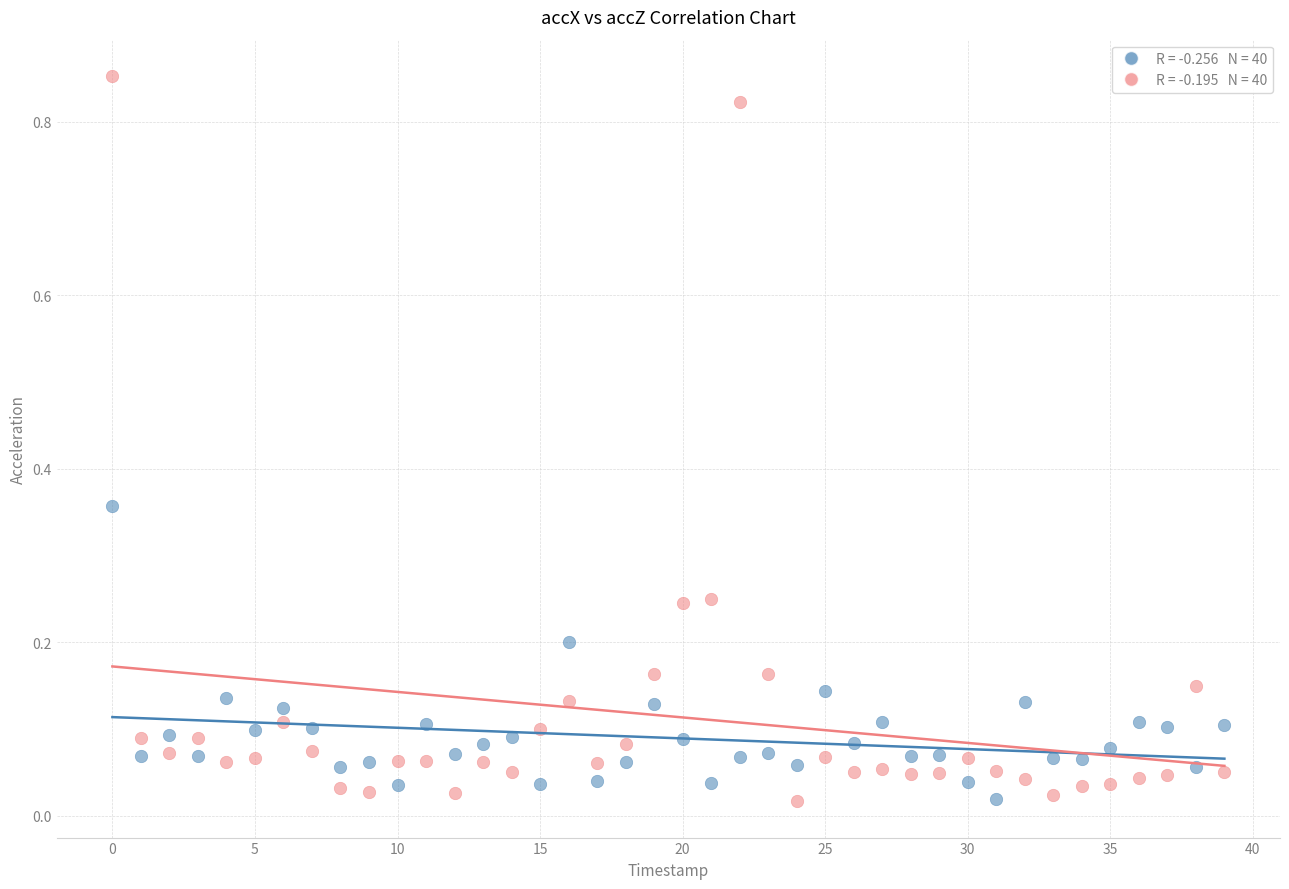

How many data points are displayed?

80